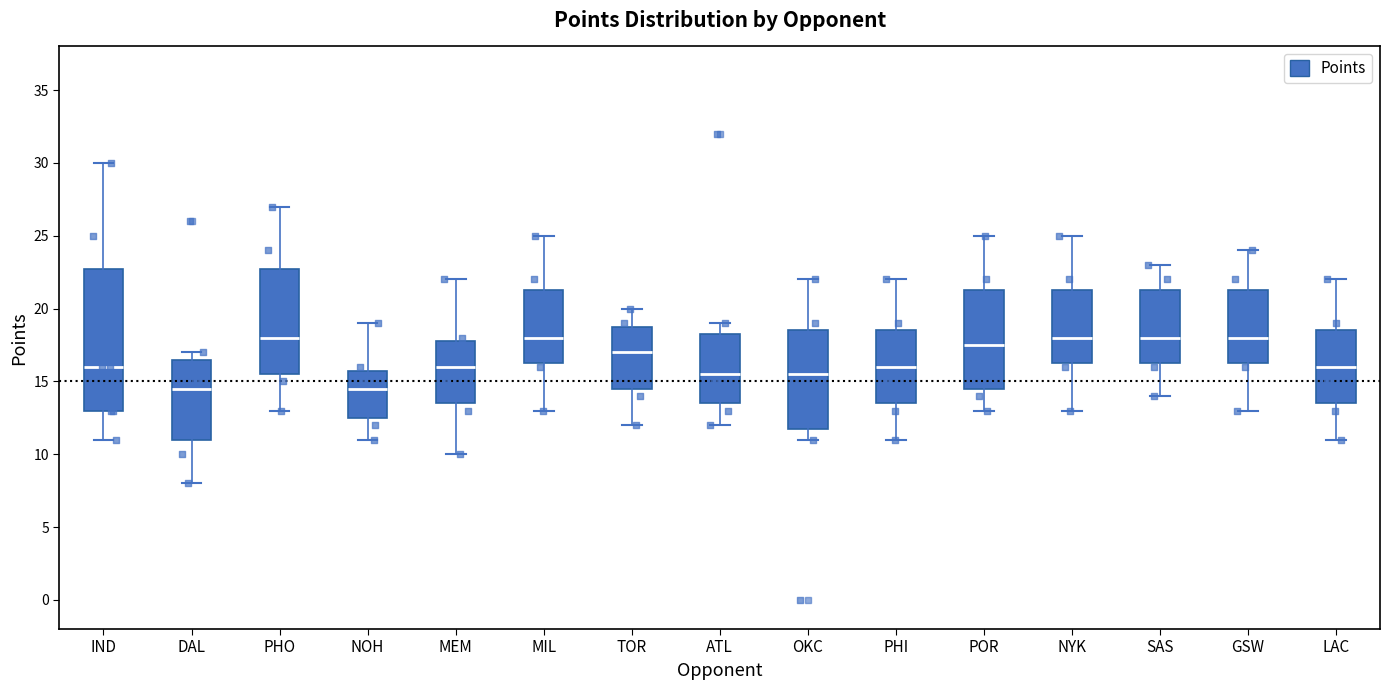

Reading left to right, transcribe this box plot: for each box, give where its median line is, the range the box spans, and where its two whiskers end, as read against the y-axis. The values are not printed on the chart, so give them approximately, as read against the axis.

IND: median 16.0, box 13.0 to 23.0, whiskers 11.0 to 30.0
DAL: median 14.5, box 11.0 to 16.5, whiskers 8.0 to 17.0
PHO: median 18.0, box 15.5 to 23.0, whiskers 13.0 to 27.0
NOH: median 14.5, box 12.5 to 16.0, whiskers 11.0 to 19.0
MEM: median 16.0, box 13.5 to 18.0, whiskers 10.0 to 22.0
MIL: median 18.0, box 16.5 to 21.5, whiskers 13.0 to 25.0
TOR: median 17.0, box 14.5 to 19.0, whiskers 12.0 to 20.0
ATL: median 15.5, box 13.5 to 18.5, whiskers 12.0 to 19.0
OKC: median 15.5, box 12.0 to 18.5, whiskers 11.0 to 22.0
PHI: median 16.0, box 13.5 to 18.5, whiskers 11.0 to 22.0
POR: median 17.5, box 14.5 to 21.5, whiskers 13.0 to 25.0
NYK: median 18.0, box 16.5 to 21.5, whiskers 13.0 to 25.0
SAS: median 18.0, box 16.5 to 21.5, whiskers 14.0 to 23.0
GSW: median 18.0, box 16.5 to 21.5, whiskers 13.0 to 24.0
LAC: median 16.0, box 13.5 to 18.5, whiskers 11.0 to 22.0